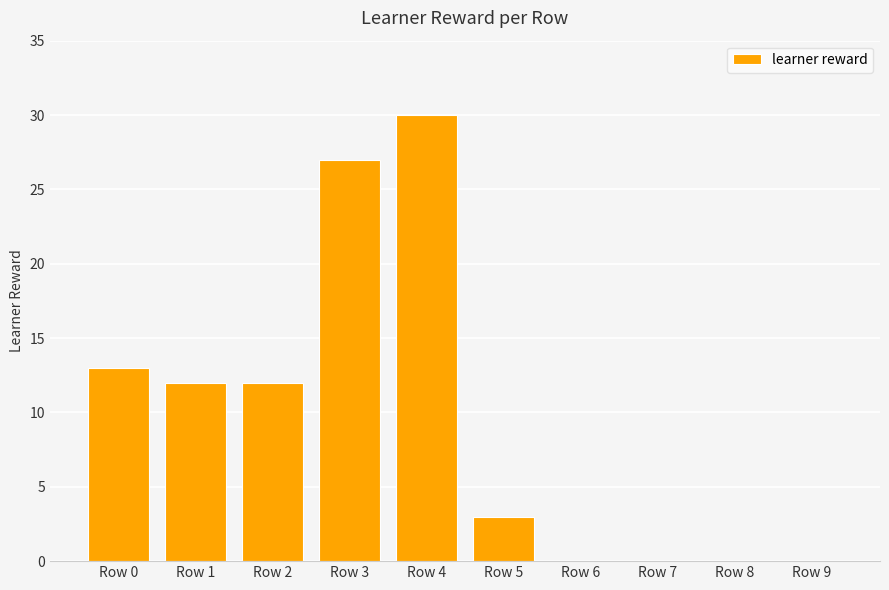

What value does the data have at Row 1, to the nearest 5?

10